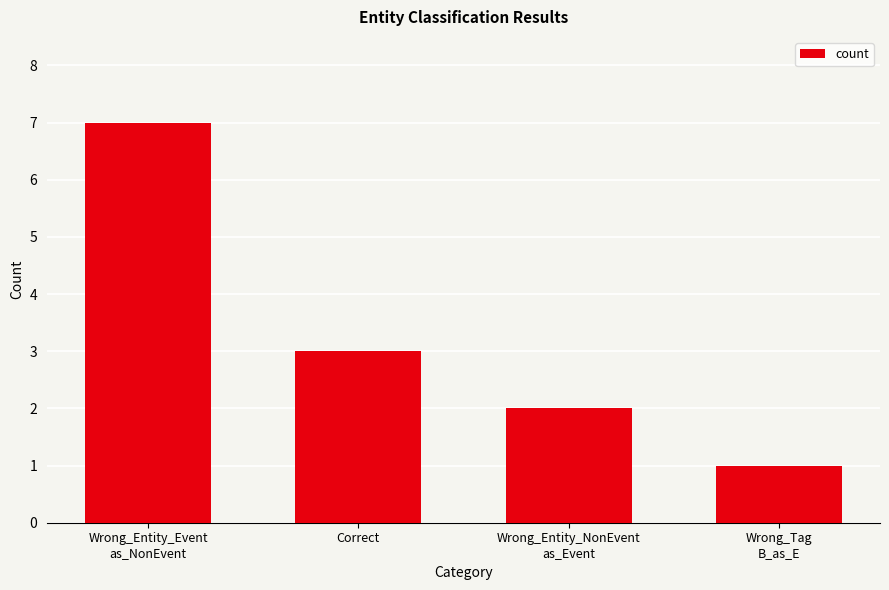

Count the number of data series in this chart.

1